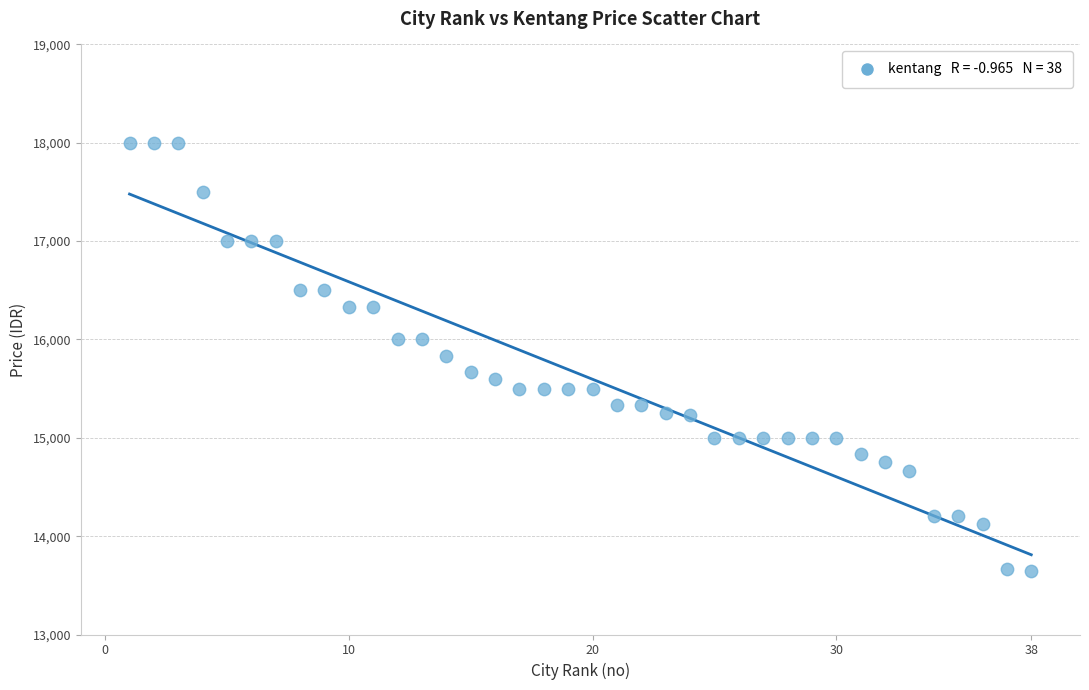

What is the range of X values (max minus min)?

37